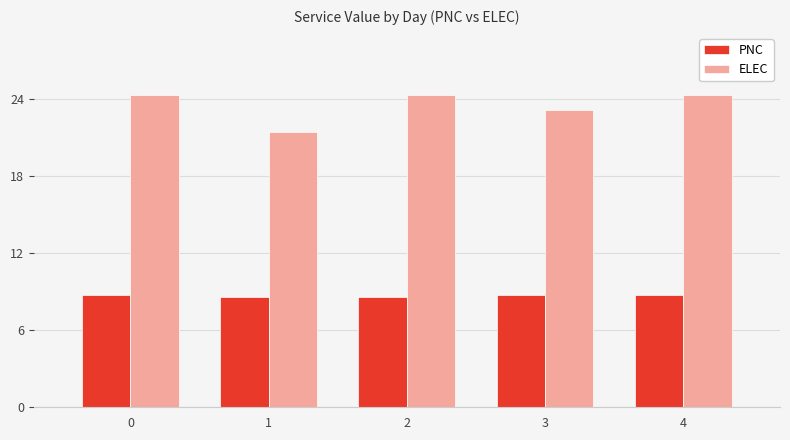

Rank the series by their average value, from lowest to highest.

PNC, ELEC